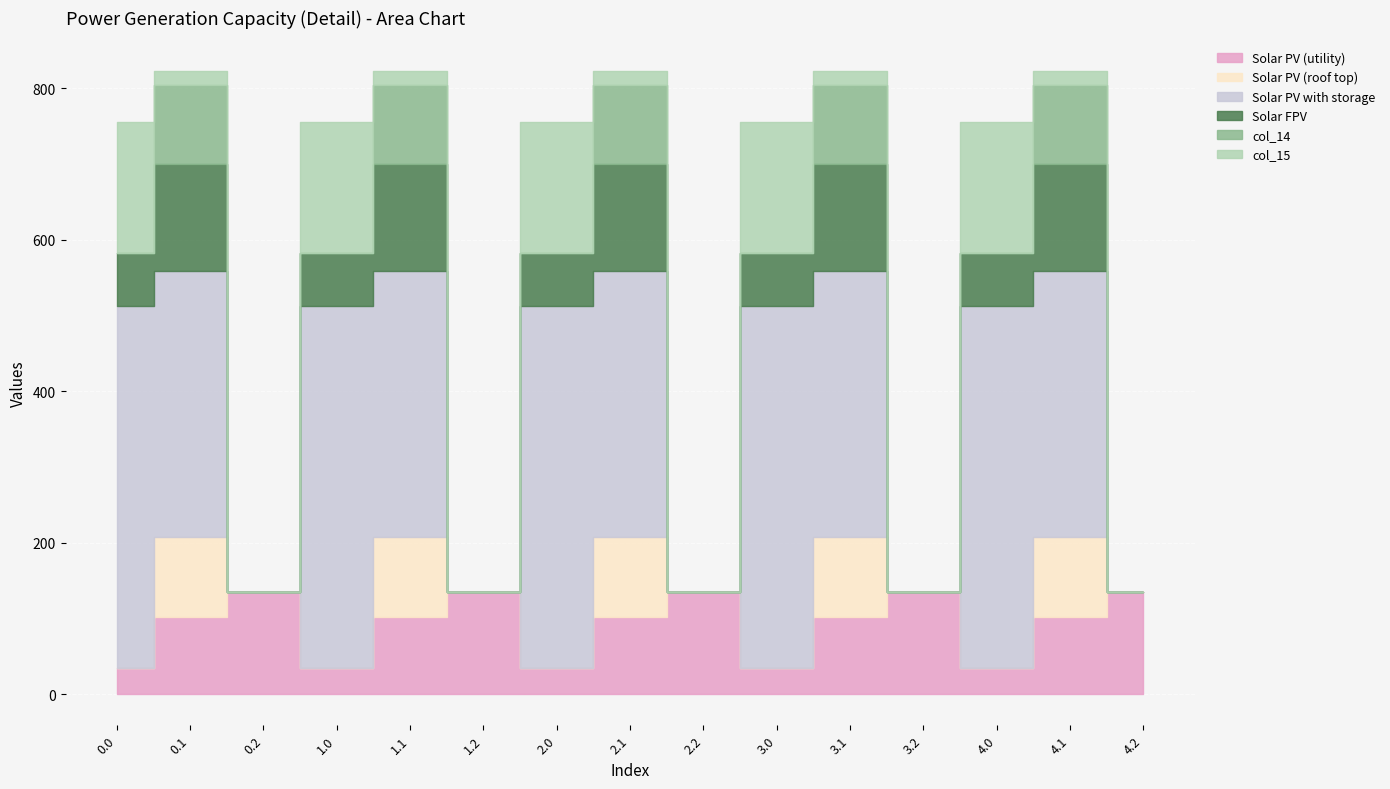

Count the number of categories in the chart.

15